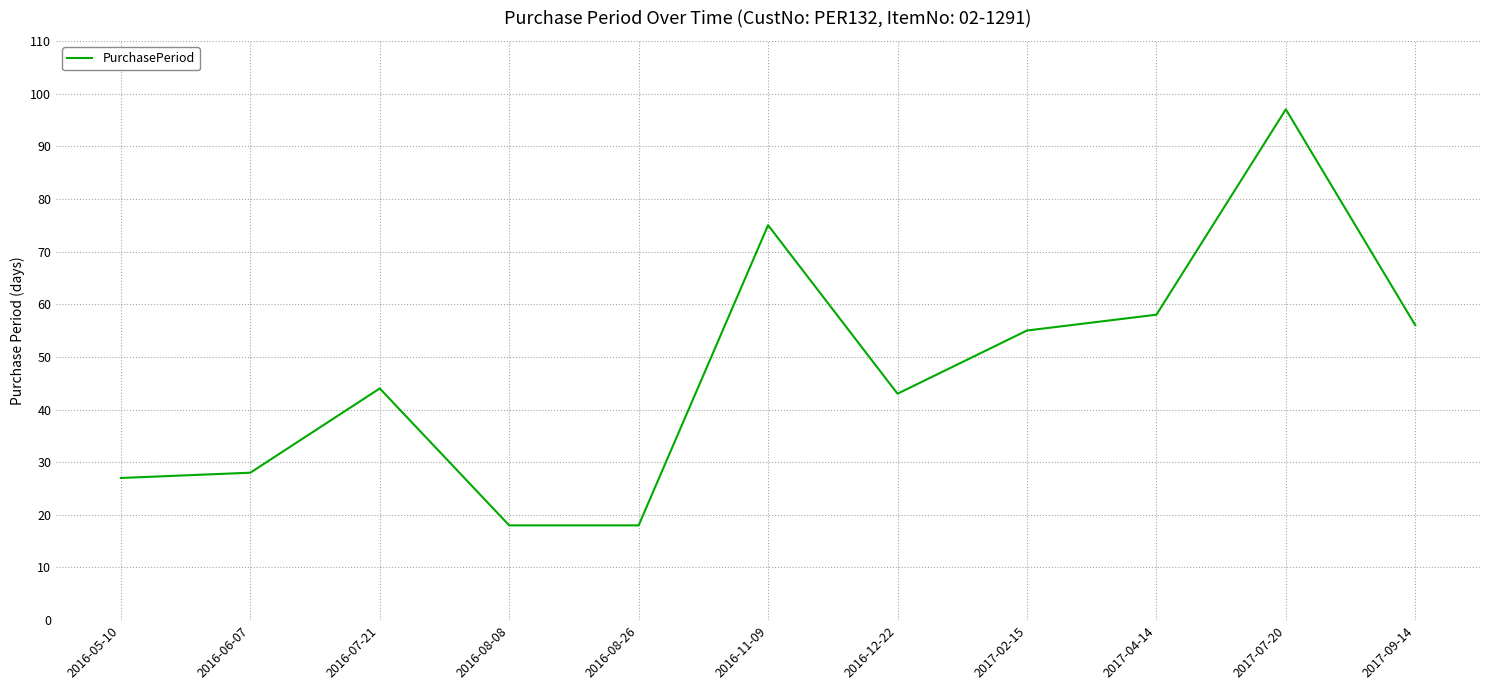

Is this an area chart (filled region under the line)?

No